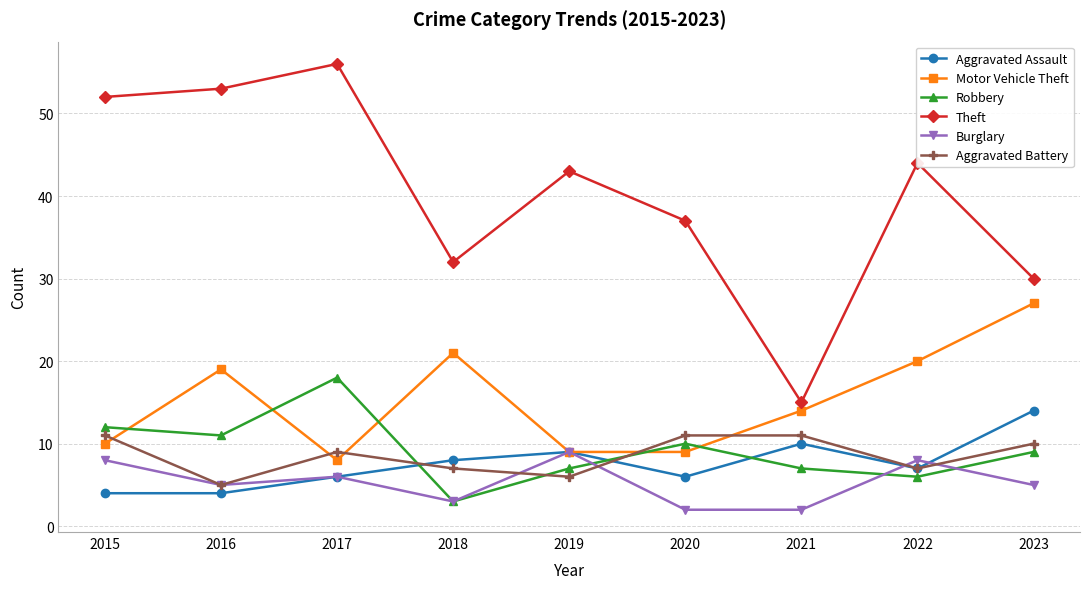

The Robbery series shows 1 at 2018. True or false?

False